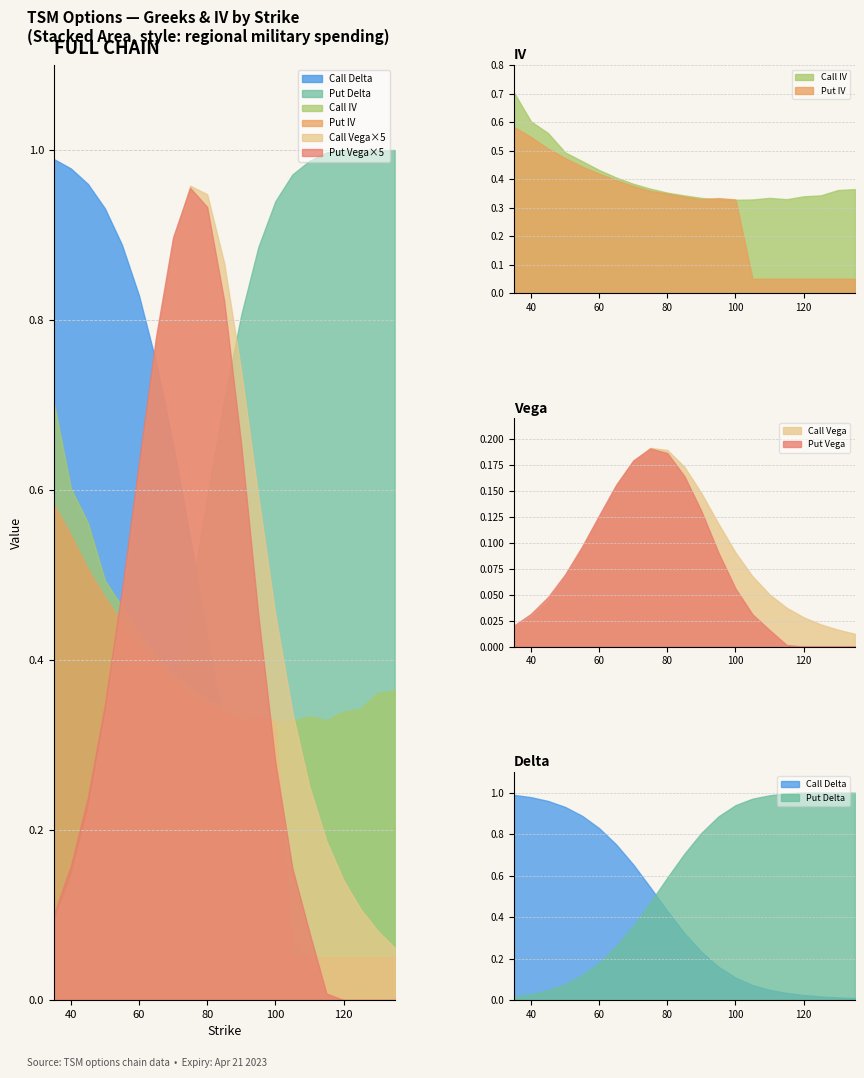

What is the sum of all Call Vega values?

1.9